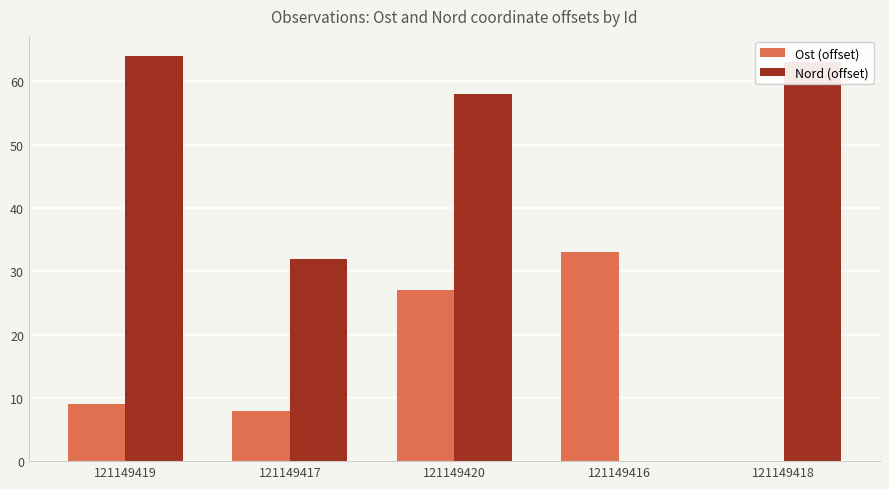

How many positive values does the Ost (offset) series have?

4